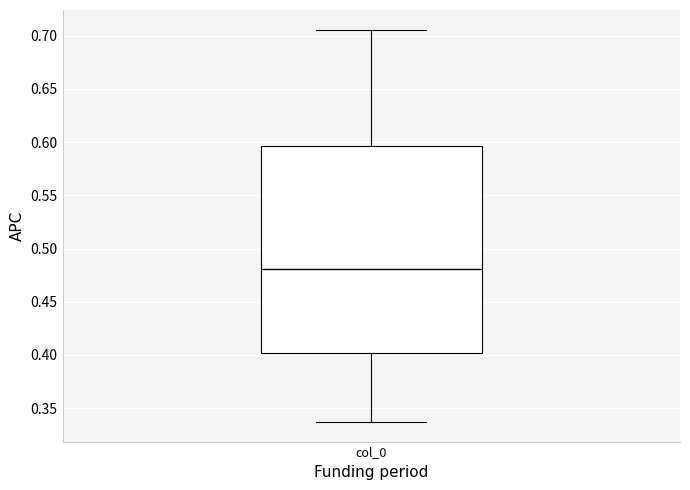

Read this box plot against the y-axis: the position of the median line, the range covered by the box, and the ends of both whiskers. The values are not printed on the chart, so give them approximately, as read against the axis.

median 0.480, box 0.400 to 0.595, whiskers 0.335 to 0.705